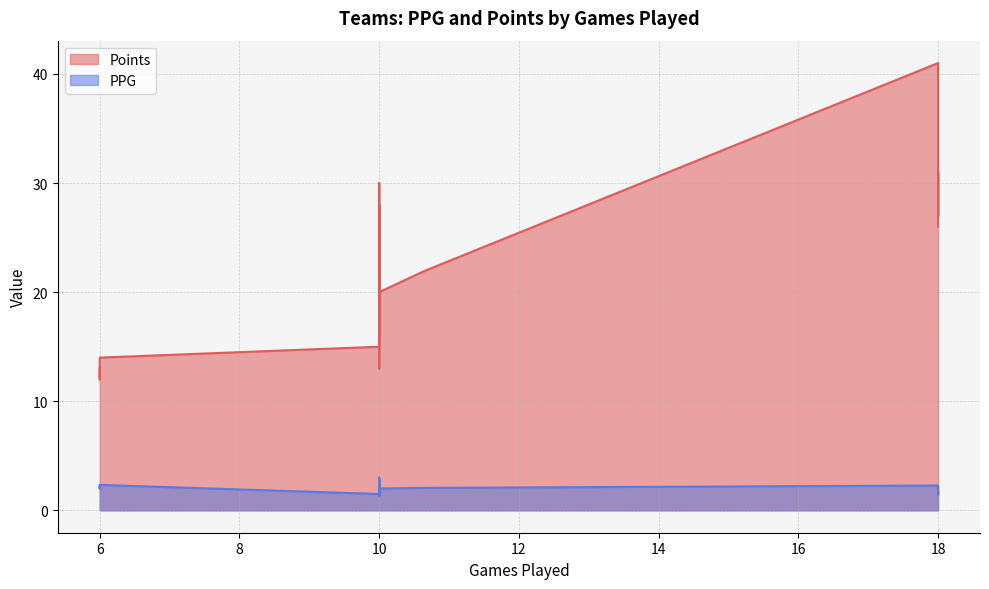

What is the sum of all Points values?

701.9